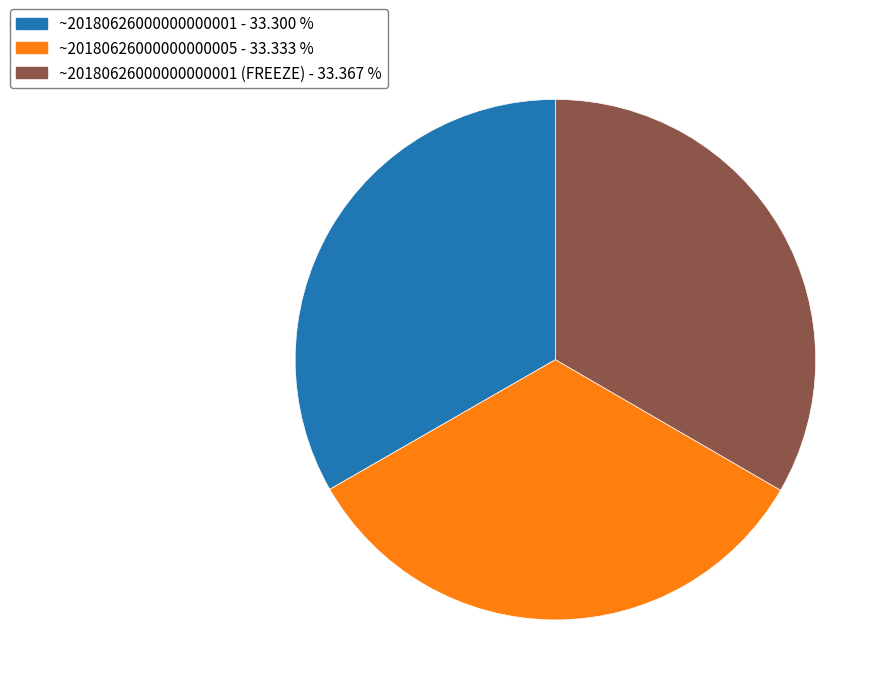

Does any single category account for the majority?

No